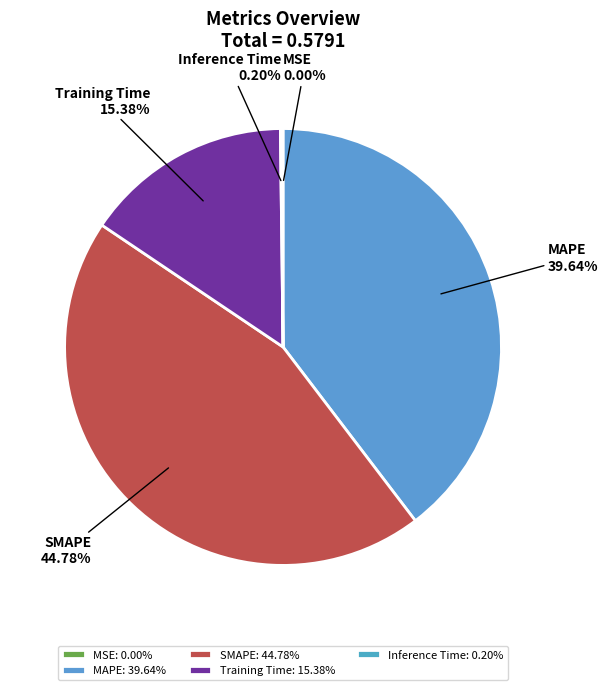

Does Training Time account for over 50% of the chart?

No